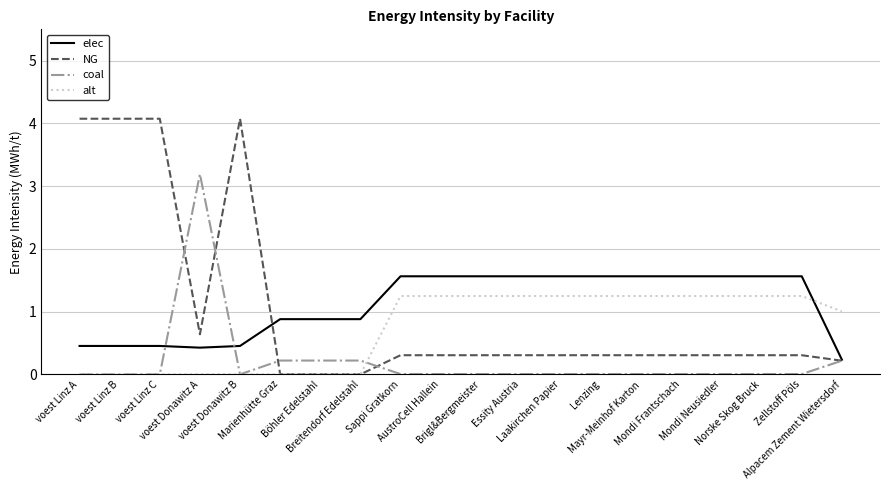

Which series has the largest total across all categories?

elec